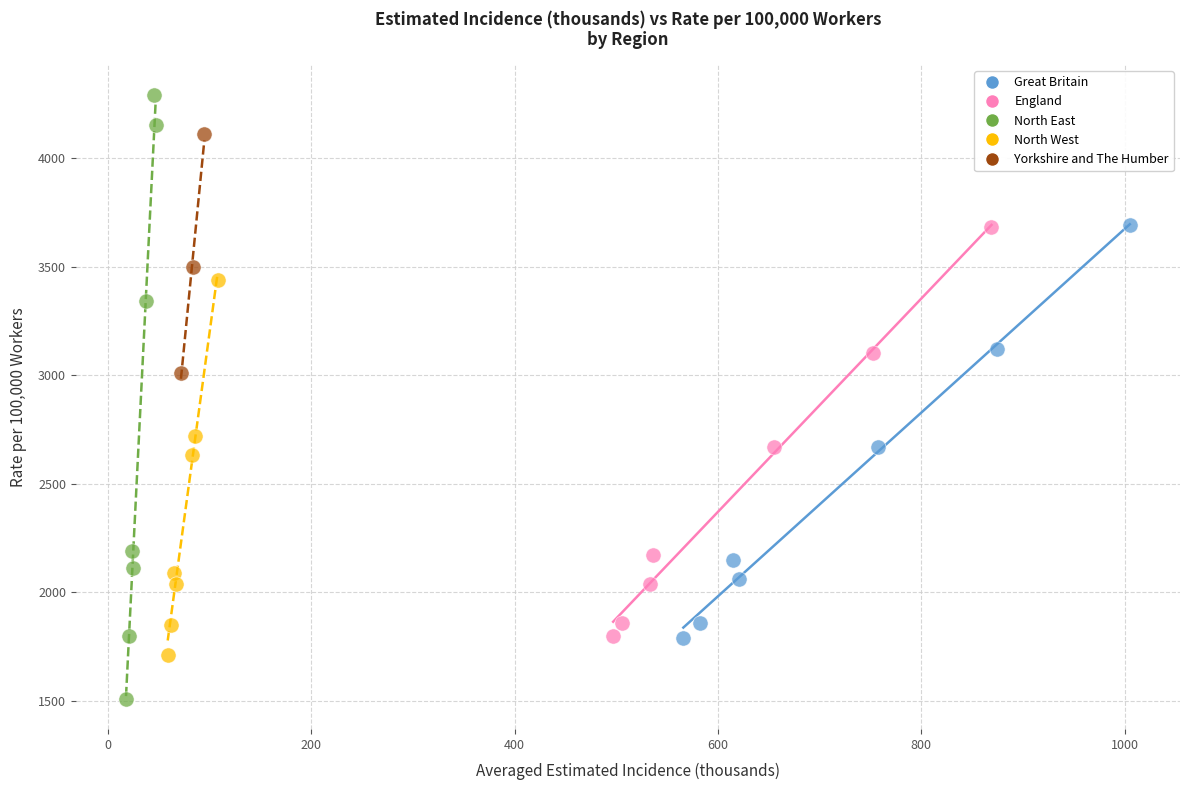

Which series contains the lowest Y value?

North East